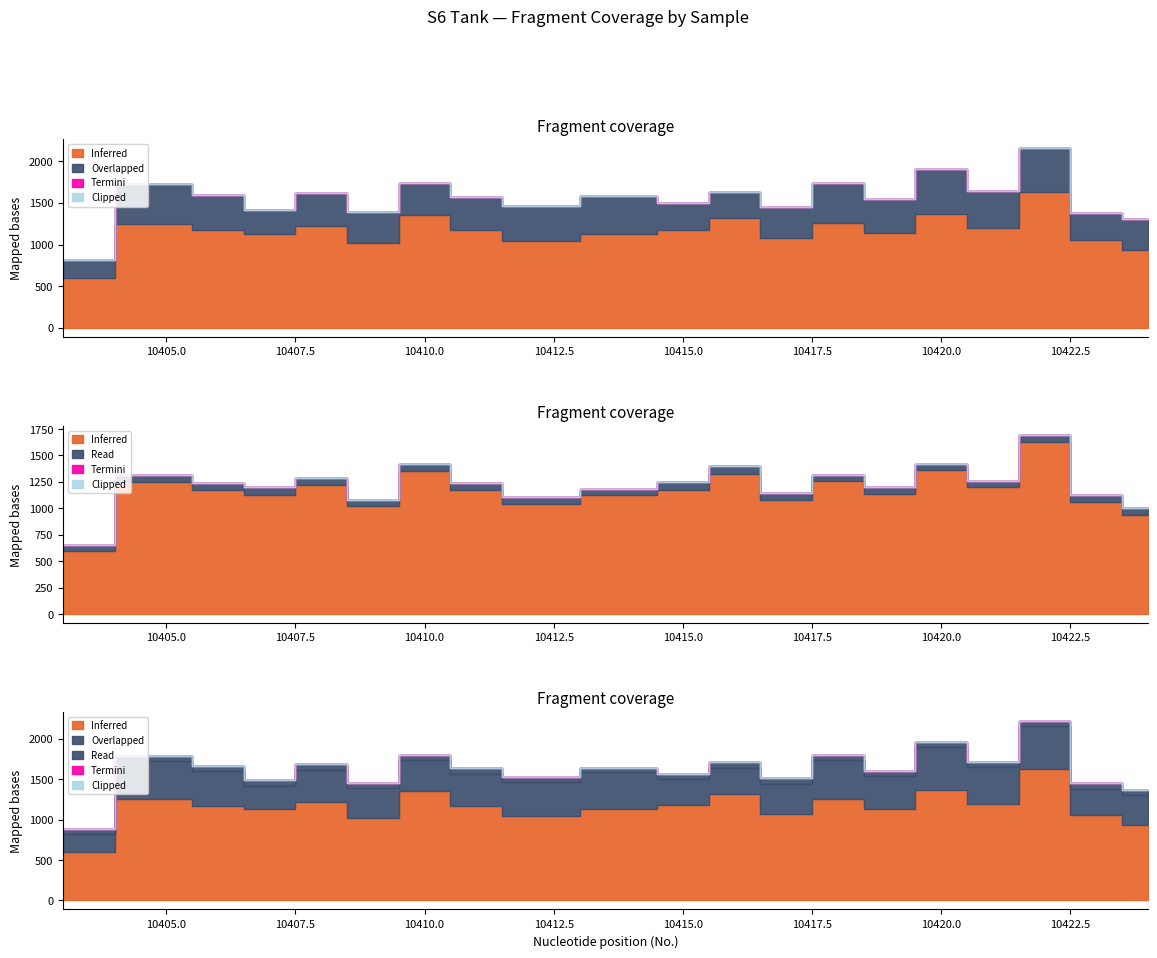

True or false: Read and Overlapped cross at least once.

False